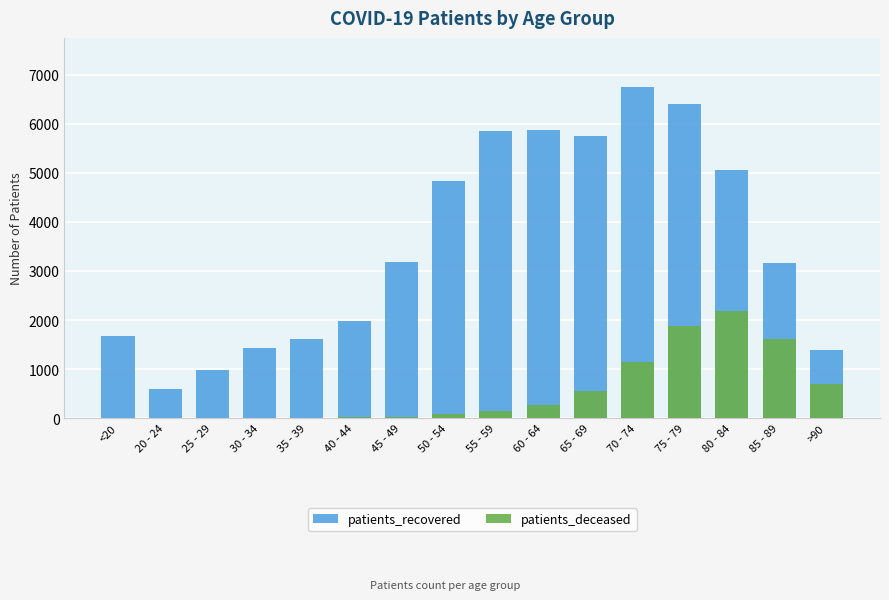

What is the difference between the highest and lowest values at 30 - 34?

1423